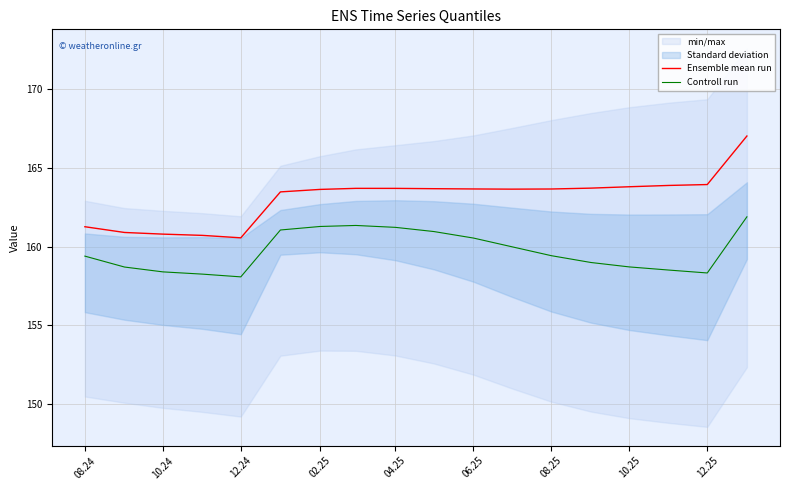

What is the maximum value for Ensemble mean run?

167.0